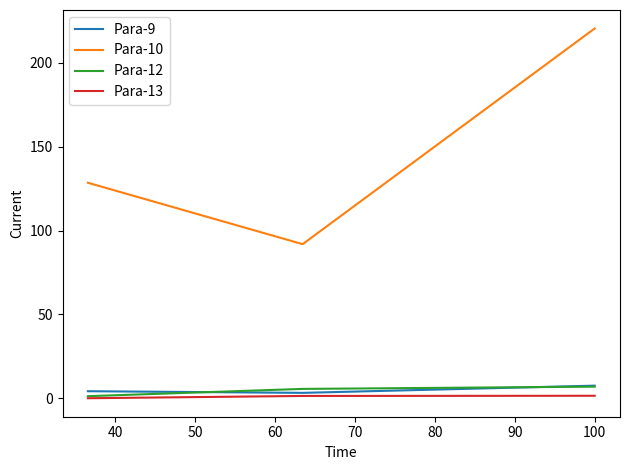

How many data points in Para-12 are less than 5?

1